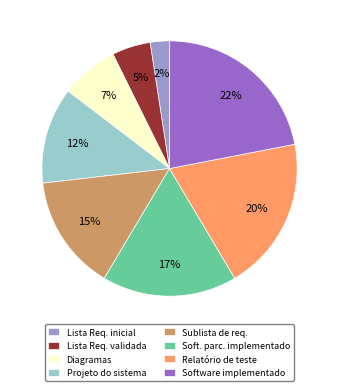

What percentage is the Diagramas slice, to the nearest percent?

7%